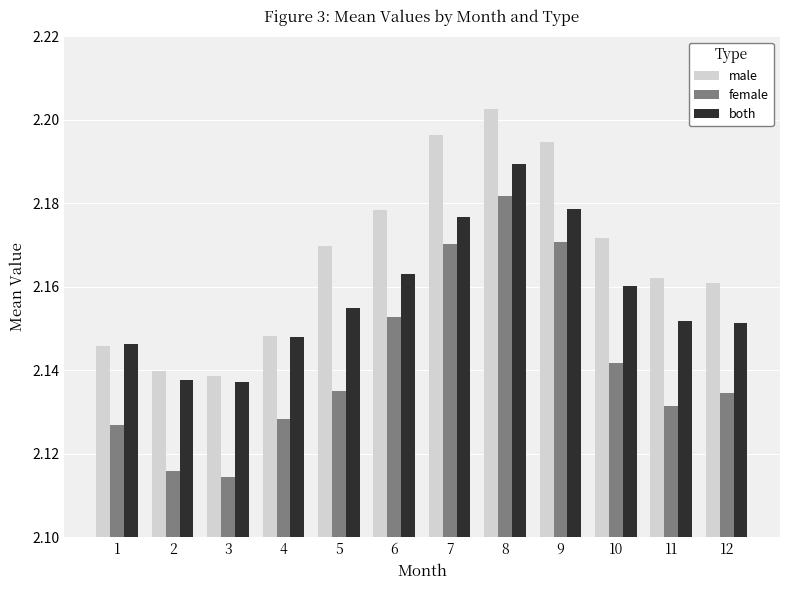

How many male values are between 2 and 3?

12